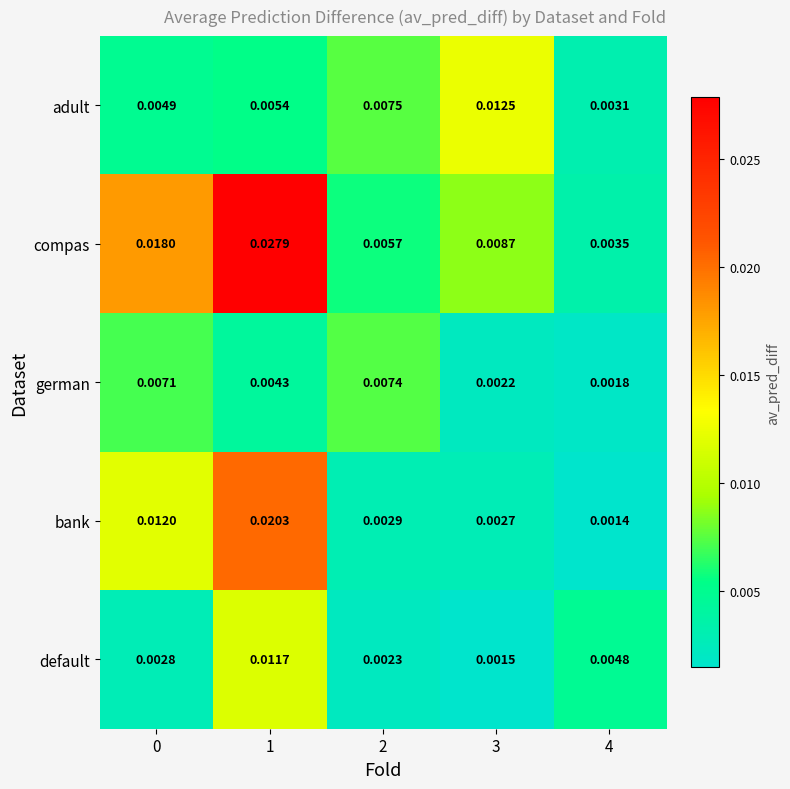

Which series has the largest range (max minus min)?

compas